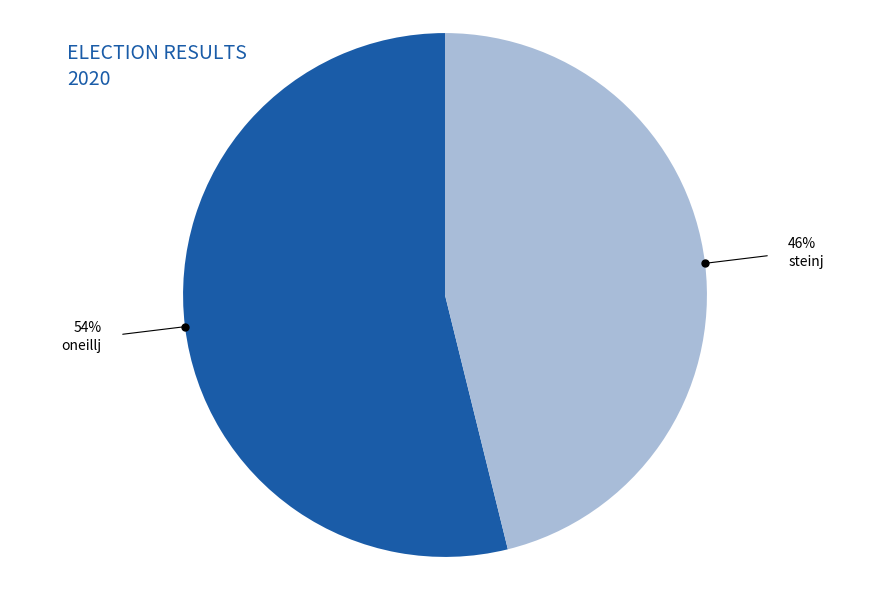

Is there a majority slice in this chart?

Yes